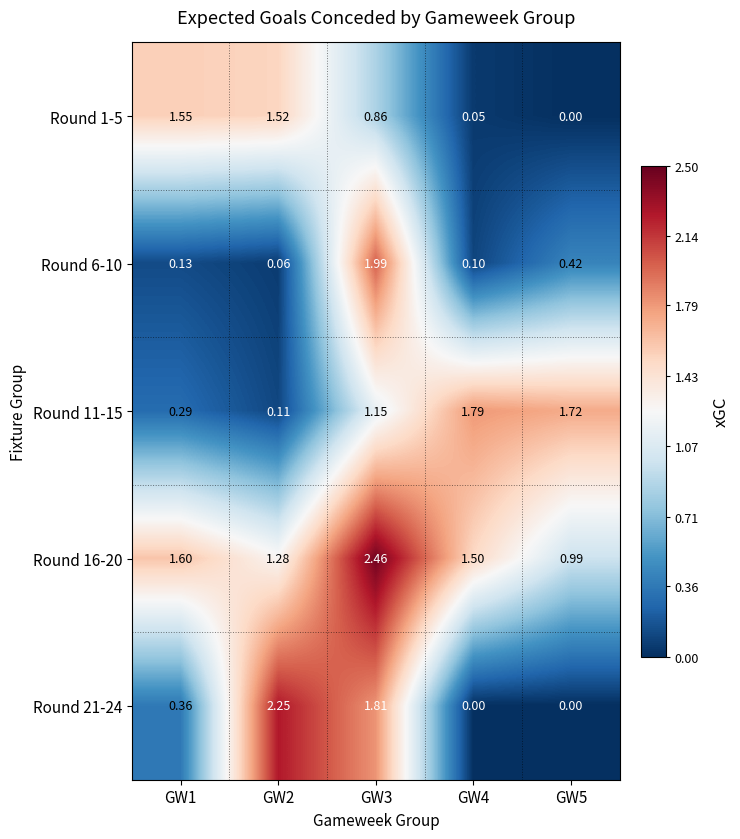

At how many categories does at least one series exceed 1?

5